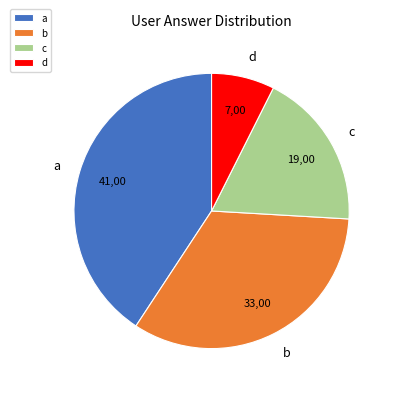

How many segments does this pie chart have?

4